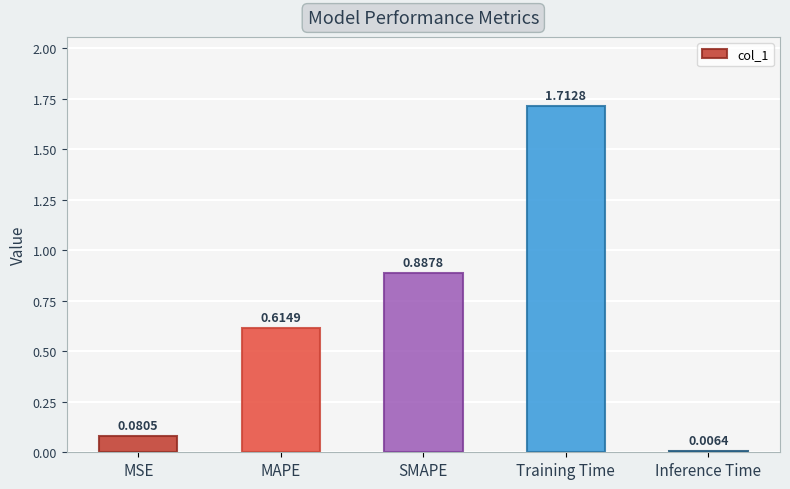

At which category does the chart reach its minimum across all series?

Inference Time